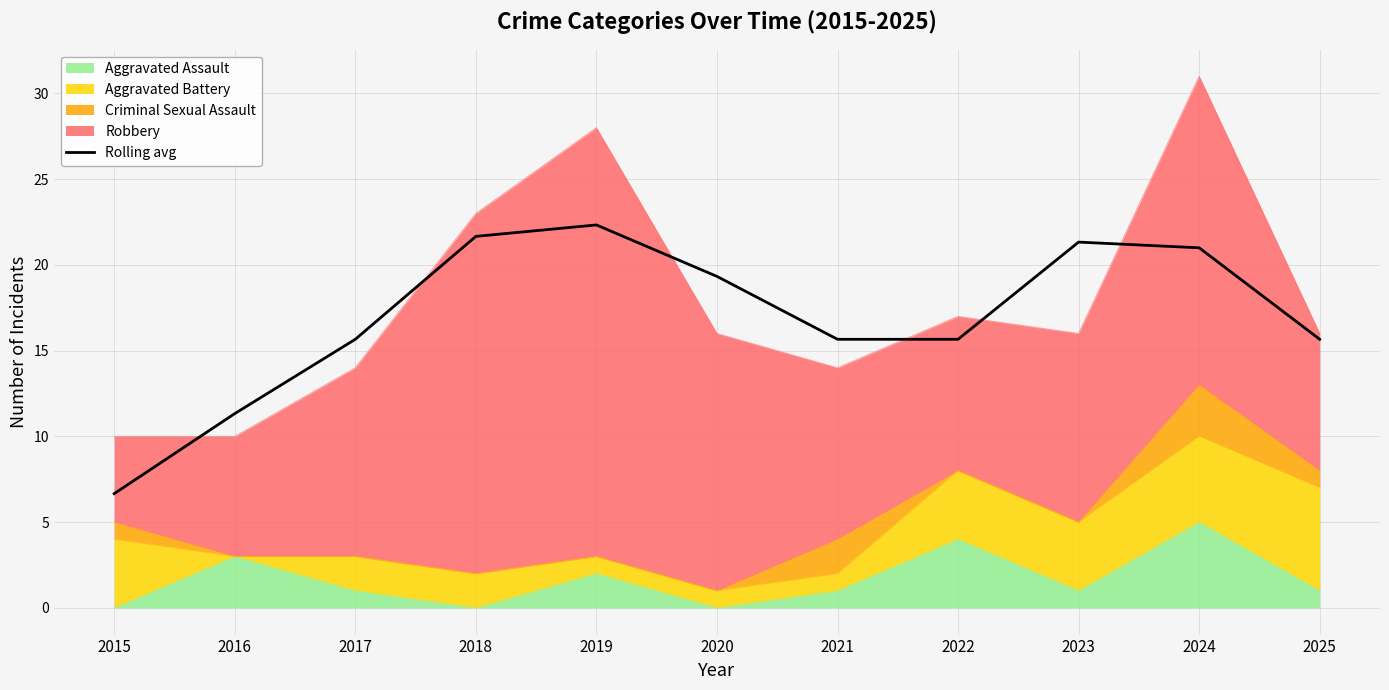

What is the sum of all values?

186.3